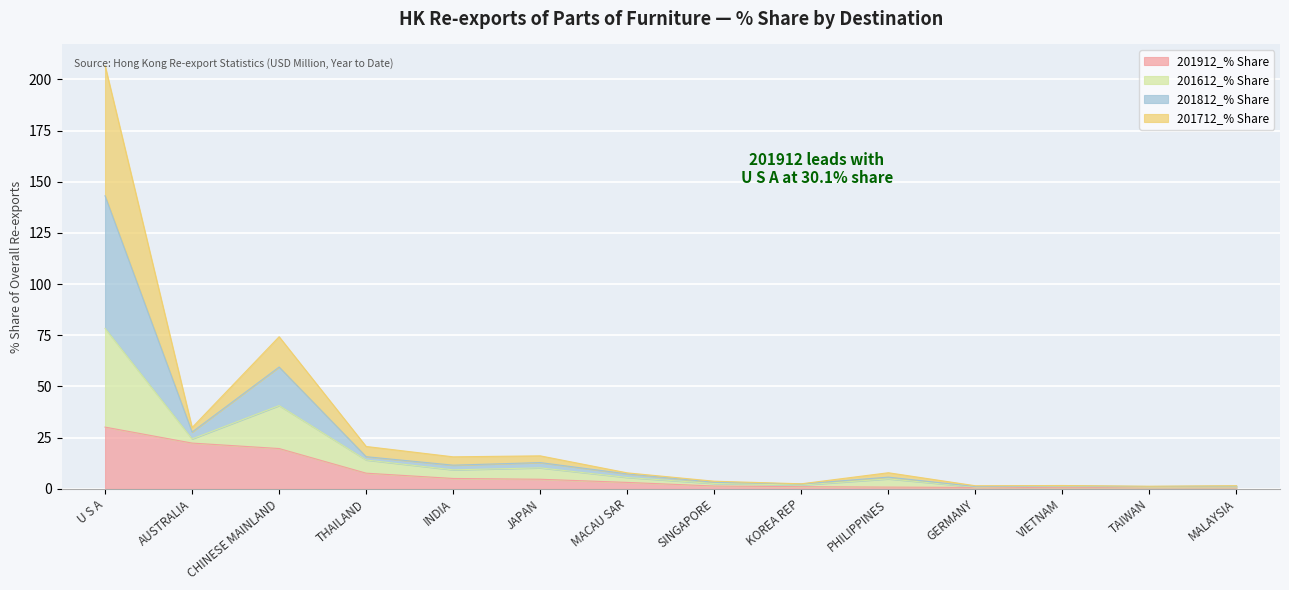

Does the chart display data point markers on the line(s)?

No